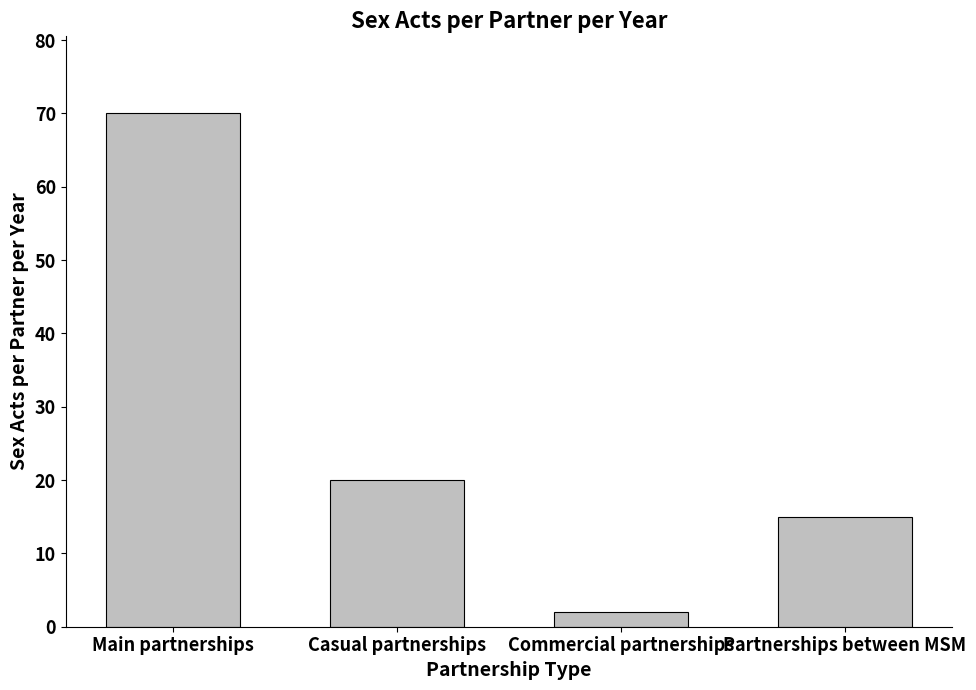

What is the label of the 1st bar from the right?

Partnerships between MSM